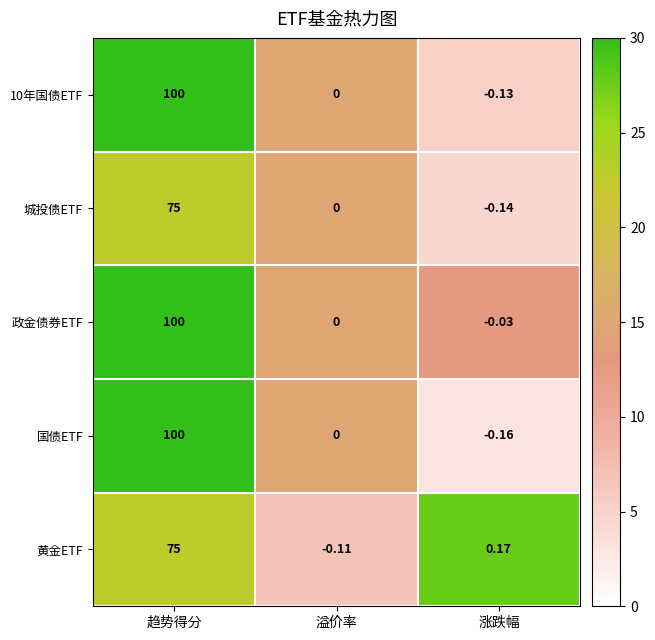

At which category is the sum across all series the highest?

趋势得分